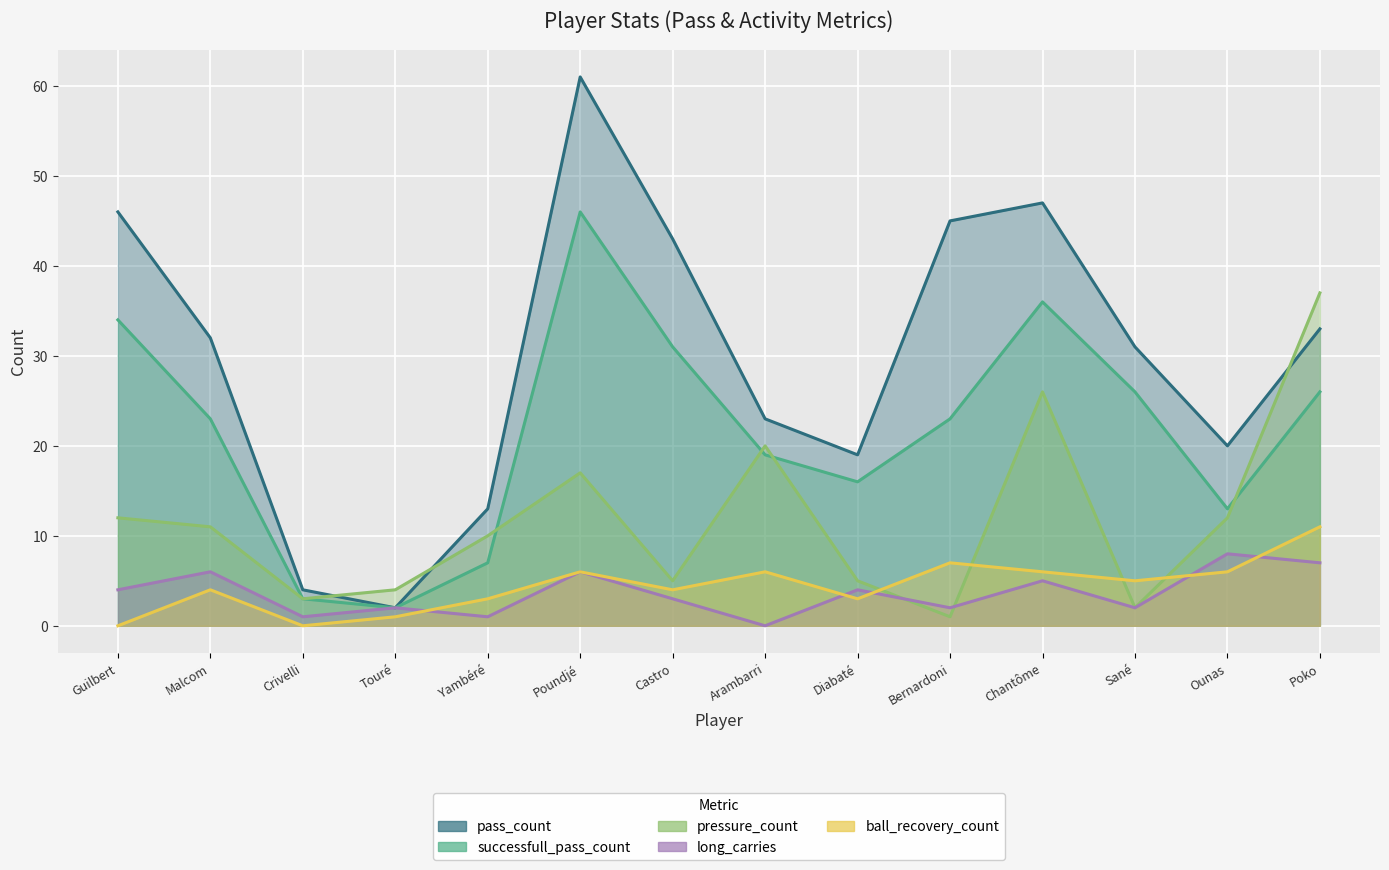

List the labels in order of successfull_pass_count value, smallest first.

Touré, Crivelli, Yambéré, Ounas, Diabaté, Arambarri, Malcom, Bernardoni, Sané, Poko, Castro, Guilbert, Chantôme, Poundjé